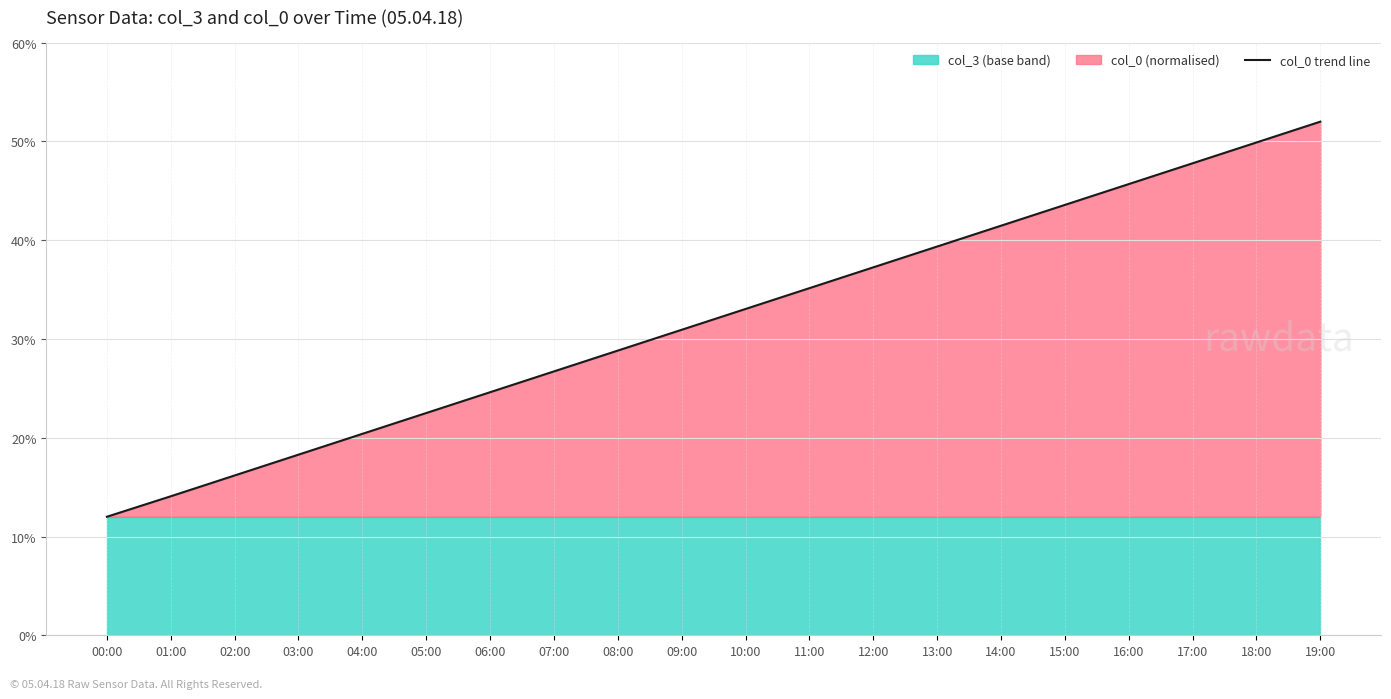

Reading left to right, transcribe all the data shown in this chart.

12.0	14.1	16.2	18.3	20.4	22.5	24.6	26.7	28.8	30.9	33.0	35.1	37.3	39.4	41.5	43.6	45.7	47.8	49.9	52.0